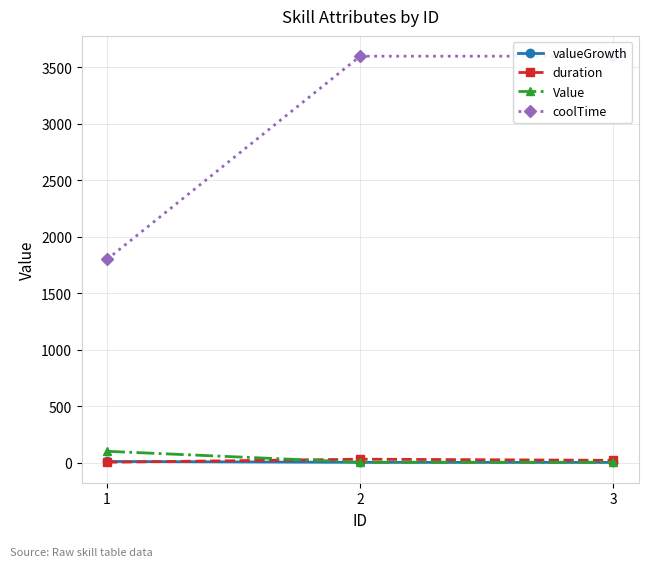

What are all the series names shown in the legend?

valueGrowth, duration, Value, coolTime